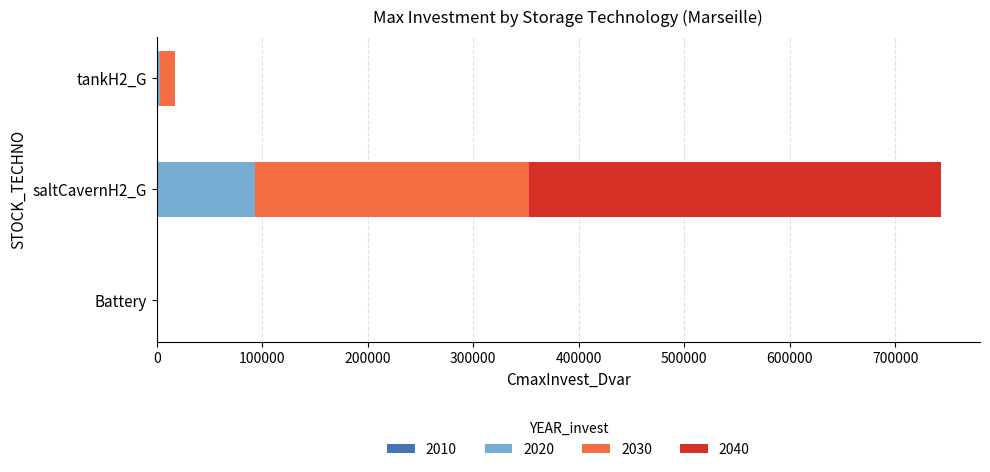

At which category is the sum across all series the highest?

saltCavernH2_G